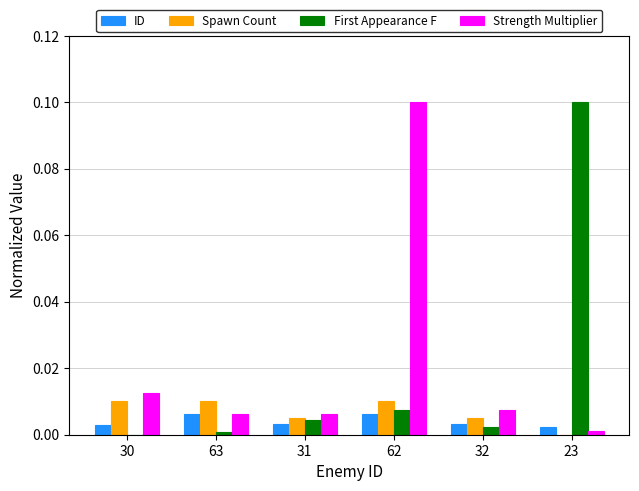

At which category is the sum across all series the highest?

62